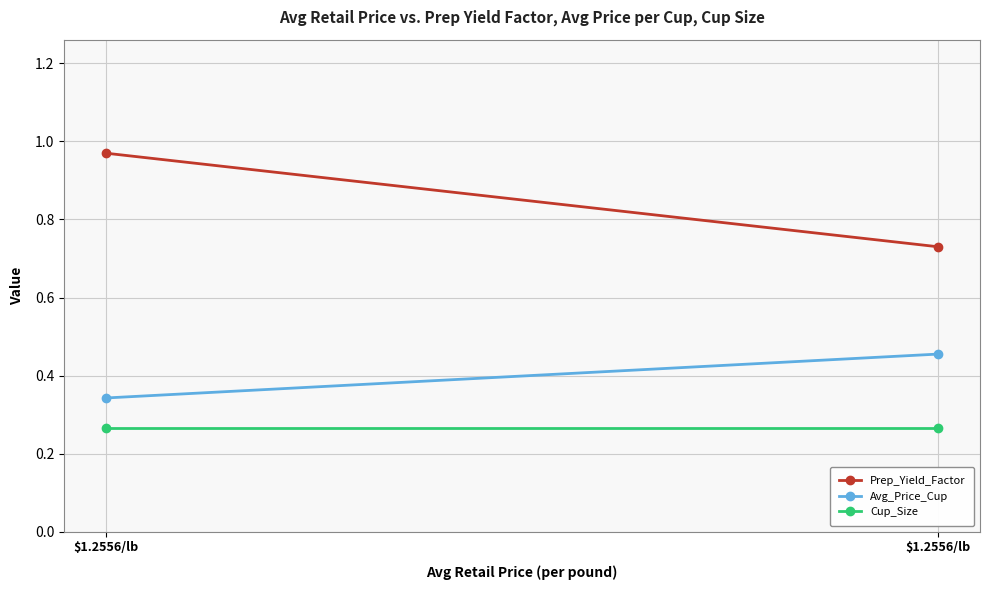

The Cup_Size series shows 0.3 at $1.2556/lb. True or false?

True